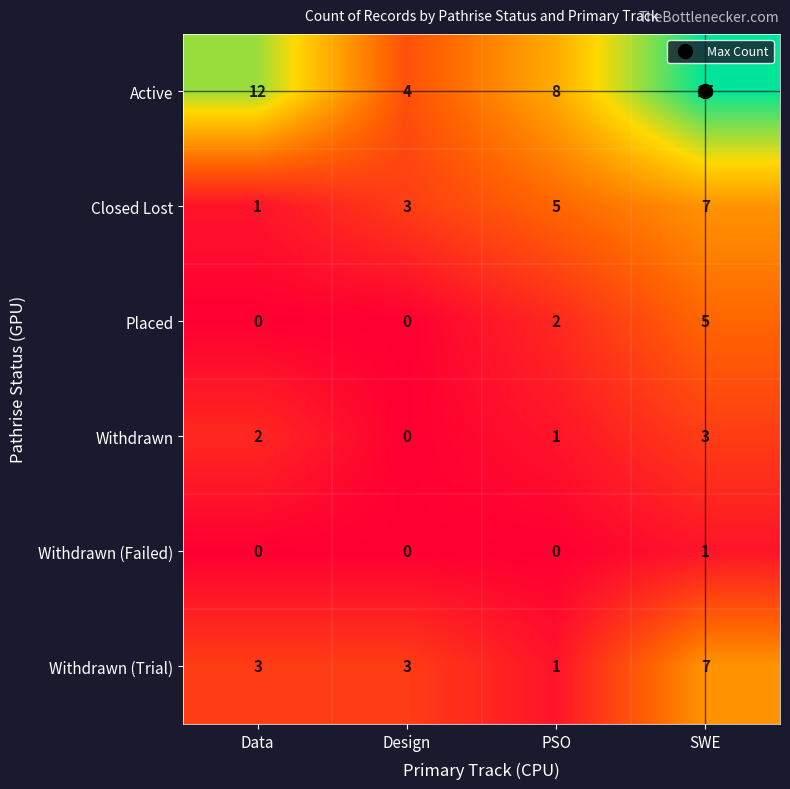

How many series are shown in this chart?

6